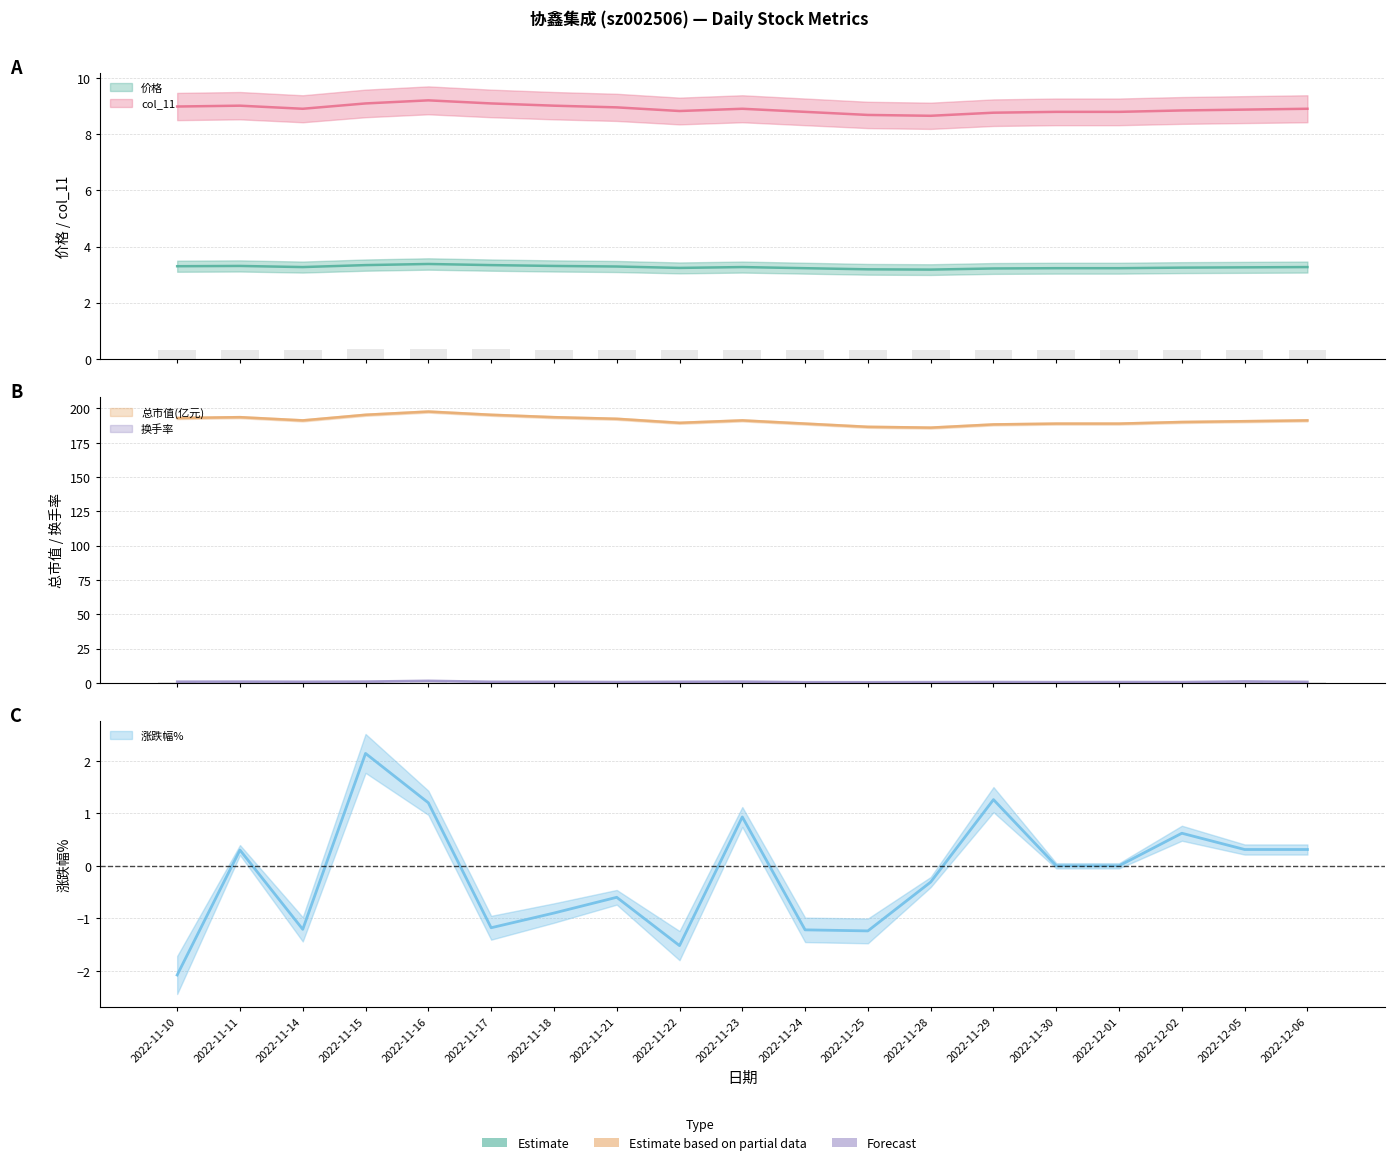

At 2022-11-23, list the series in order from largest to smallest.

总市值(亿元), col_11, 价格, 换手率, 涨跌幅%